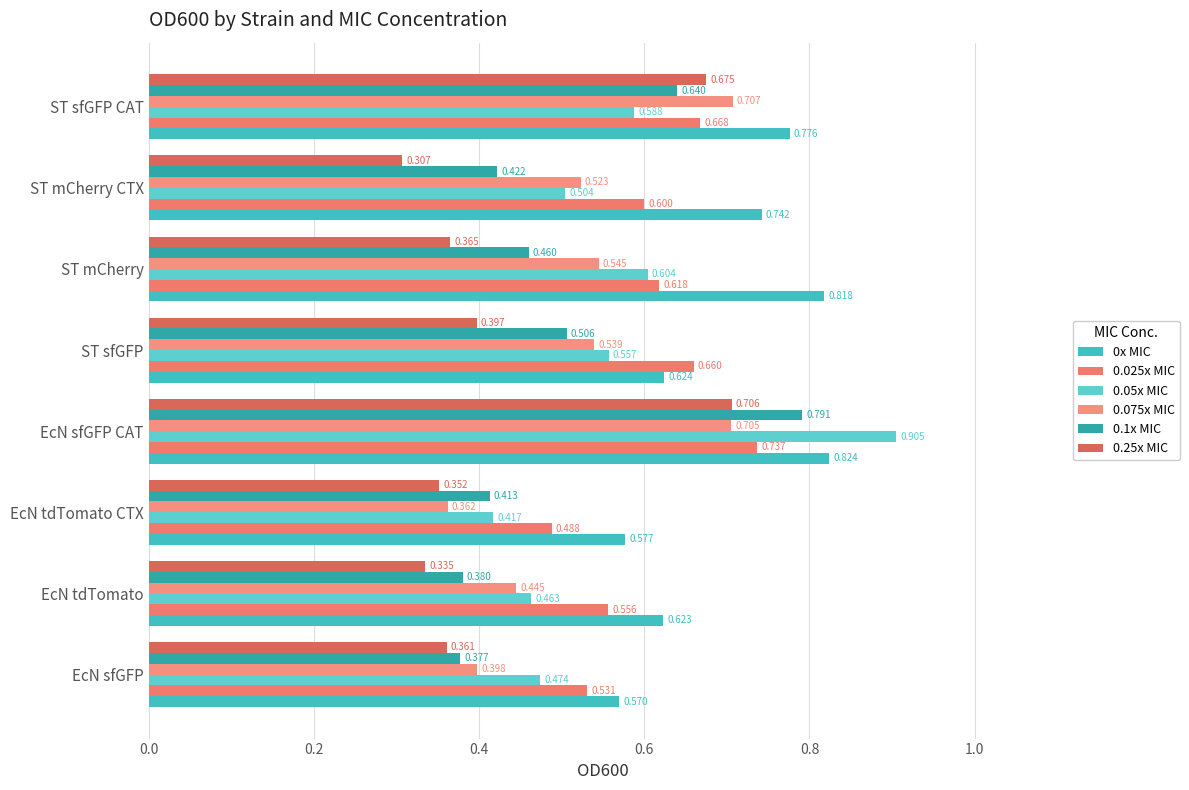

Which category has the lowest value across all series?

ST mCherry CTX